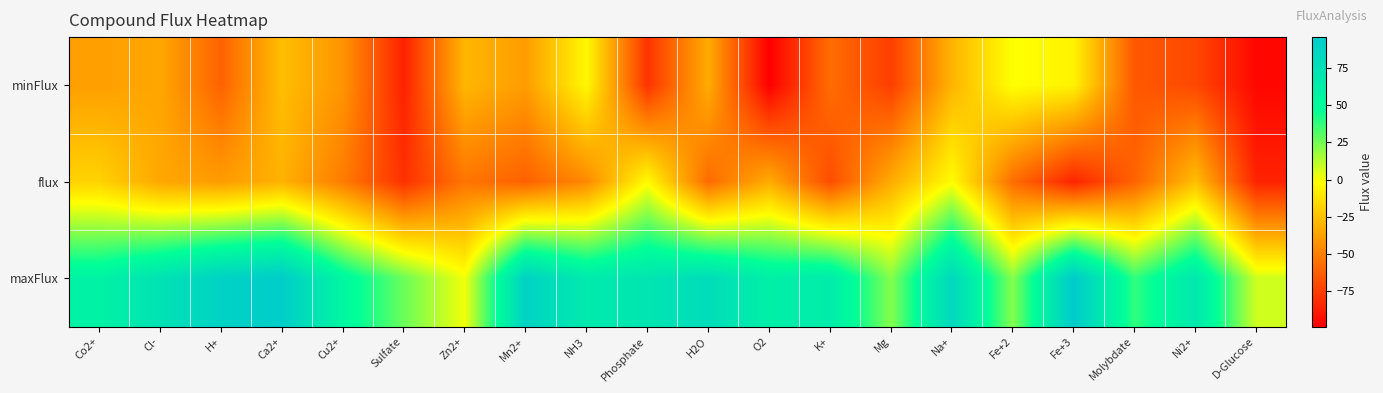

Reading left to right, list all the values displayed in this chart.

minFlux: Co2+=-38.0	Cl-=-35.0	H+=-61.0	Ca2+=-26.0	Cu2+=-42.0	Sulfate=-86.0	Zn2+=-29.0	Mn2+=-39.0	NH3=-4.0	Phosphate=-79.0	H2O=-33.0	O2=-99.0	K+=-57.0	Mg=-75.0	Na+=-30.0	Fe+2=-1.0	Fe+3=-6.0	Molybdate=-65.0	Ni2+=-71.0	D-Glucose=-96.0
flux: Co2+=-18.2	Cl-=-35.0	H+=-39.1	Ca2+=-30.7	Cu2+=-51.2	Sulfate=-80.1	Zn2+=-53.8	Mn2+=-61.6	NH3=-46.1	Phosphate=-2.7	H2O=-57.7	O2=-33.1	K+=-69.5	Mg=-33.0	Na+=-2.3	Fe+2=-56.9	Fe+3=-84.9	Molybdate=-60.7	Ni2+=-25.9	D-Glucose=-85.3
maxFlux: Co2+=58.0	Cl-=74.0	H+=89.0	Ca2+=94.0	Cu2+=54.0	Sulfate=27.0	Zn2+=1.0	Mn2+=89.0	NH3=66.0	Phosphate=71.0	H2O=79.0	O2=61.0	K+=65.0	Mg=22.0	Na+=83.0	Fe+2=22.0	Fe+3=96.0	Molybdate=38.0	Ni2+=68.0	D-Glucose=8.0